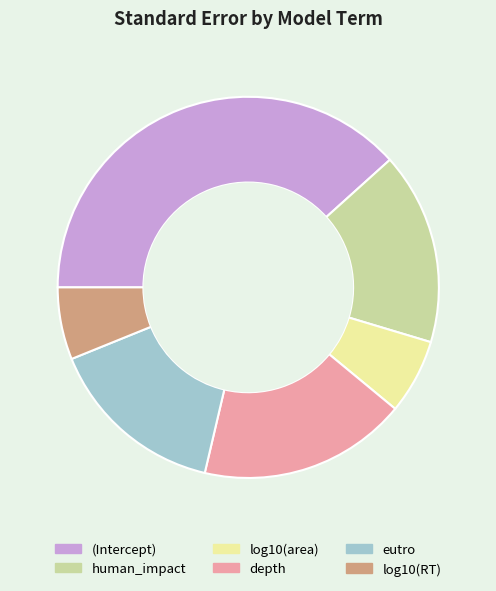

How many segments does this pie chart have?

6